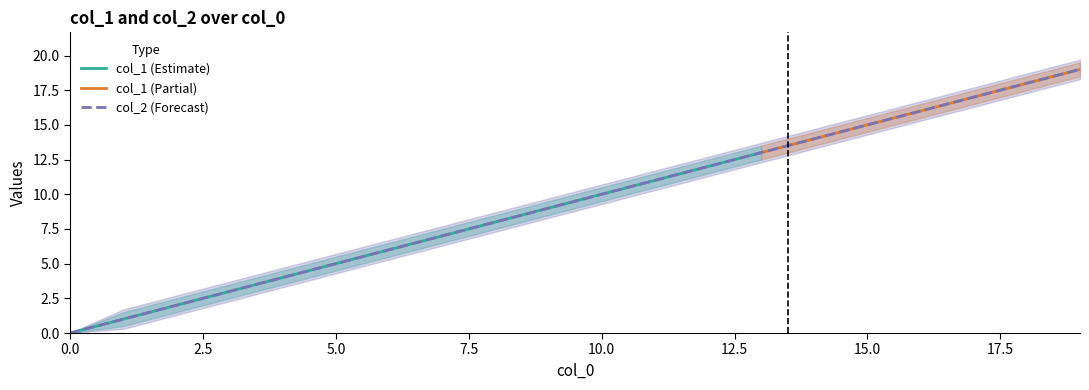

Count the number of values greater than 10.

9